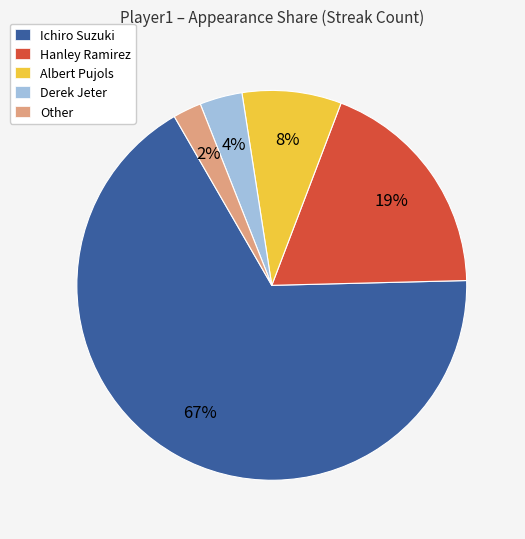

Between Albert Pujols and Other, which is larger?

Albert Pujols